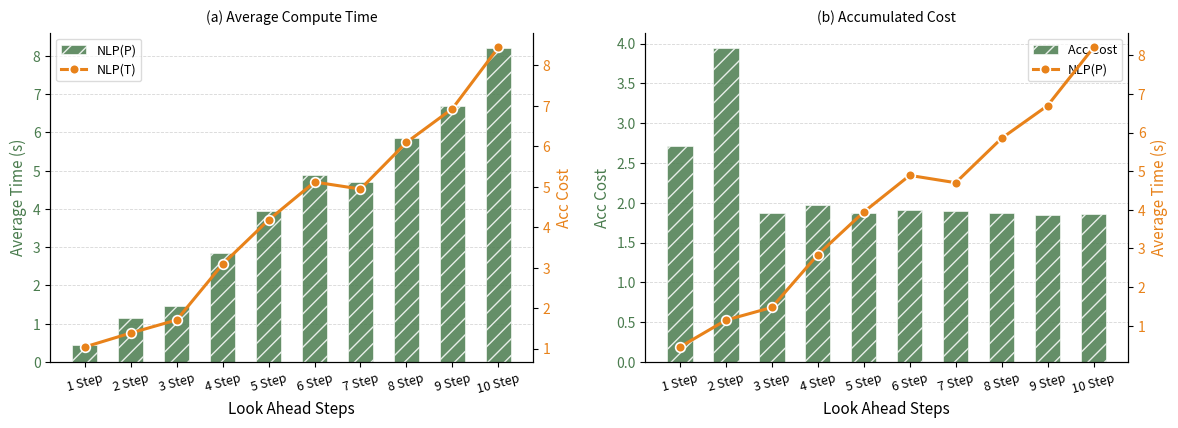

What is the difference between the maximum and minimum values in the NLP(T) series?

7.4